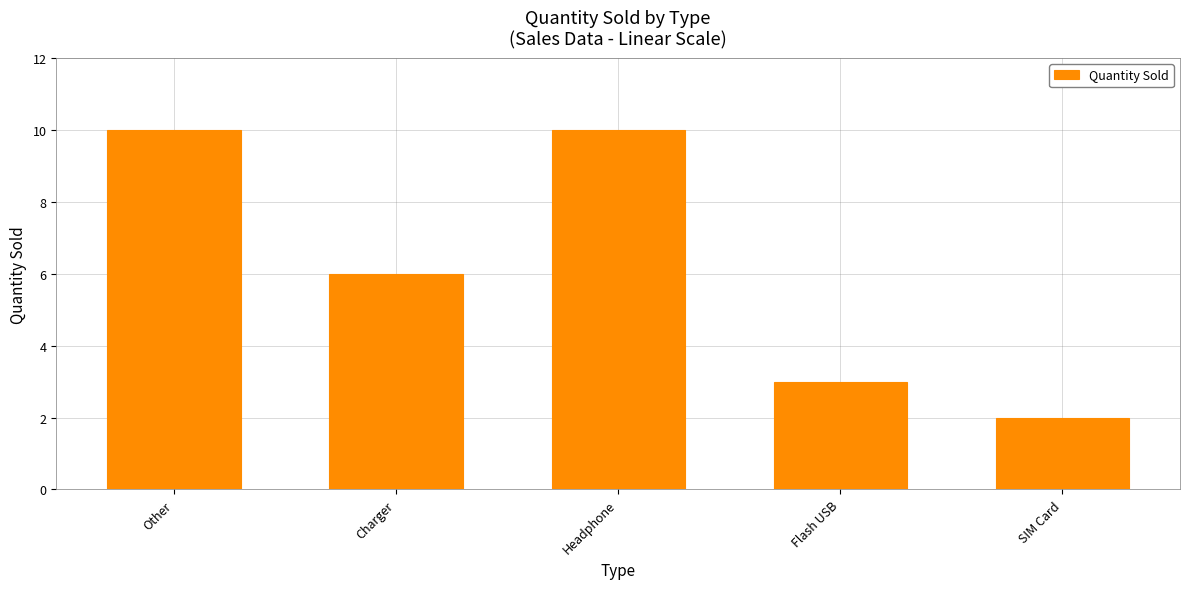

The chart shows a value of 11 at Charger. True or false?

False